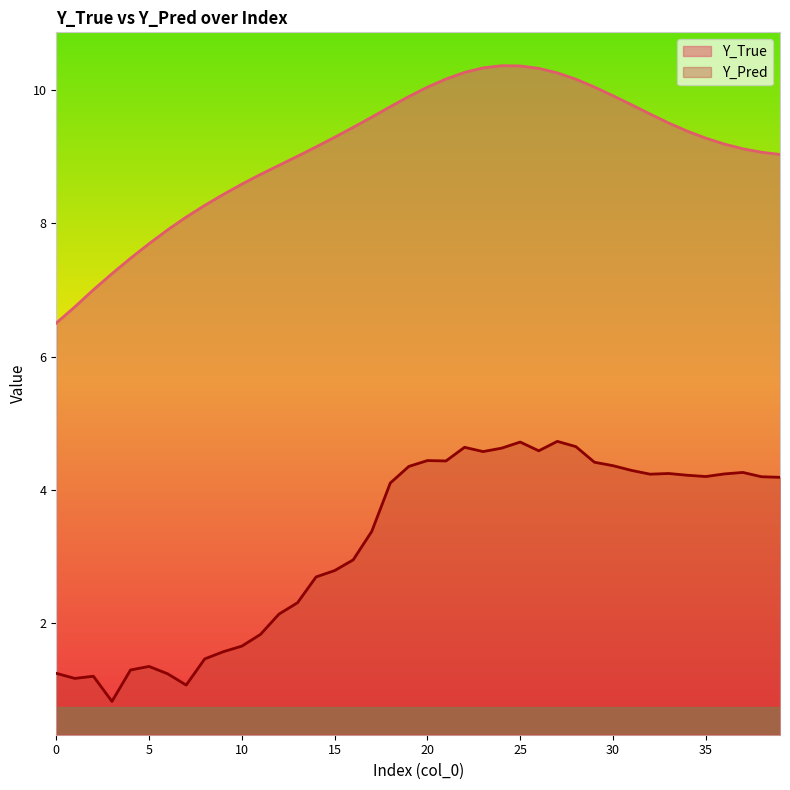

True or false: Y_Pred and Y_True cross at least once.

False